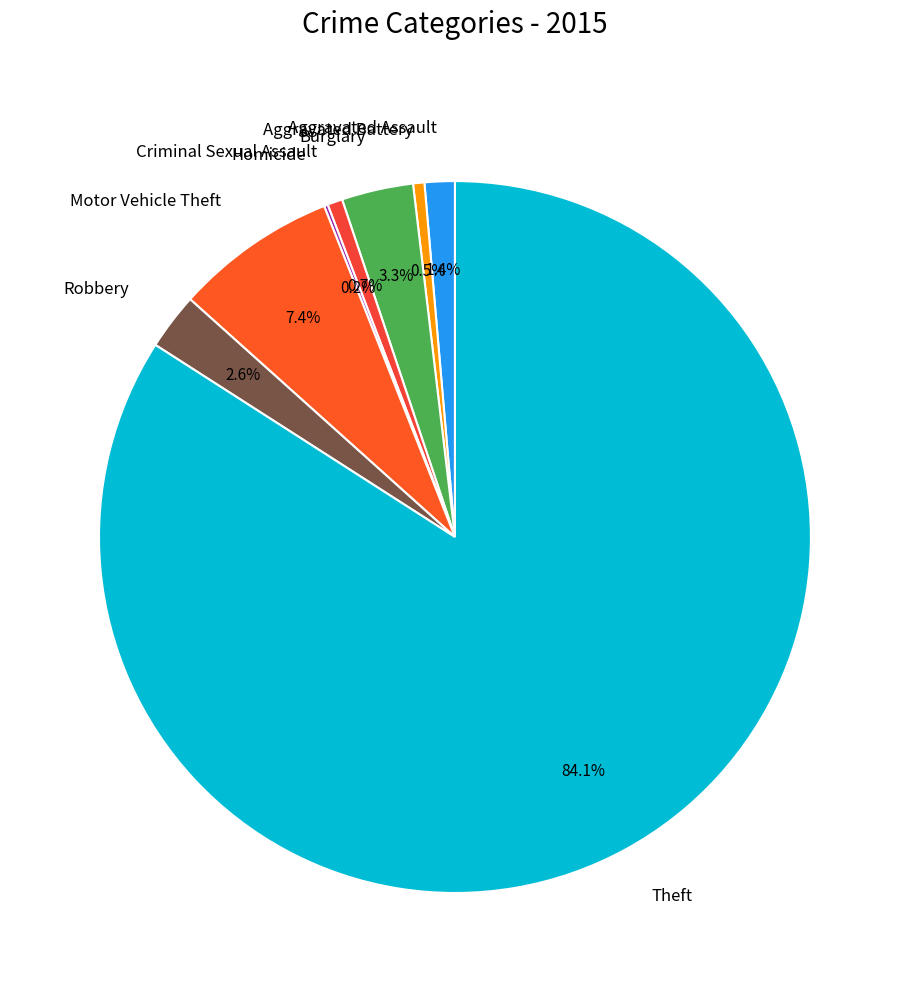

The Theft slice represents 96% of the pie. True or false?

False